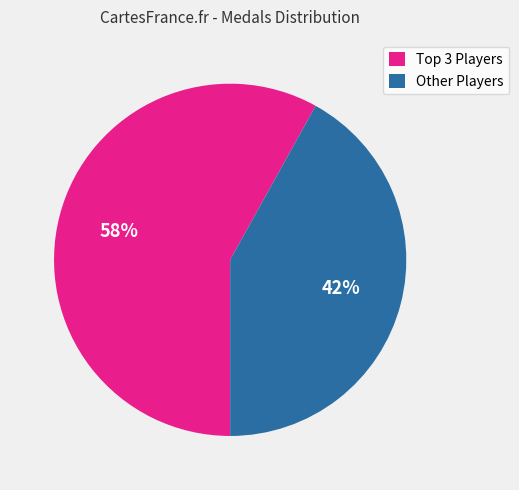

How many slices are in this pie chart?

2